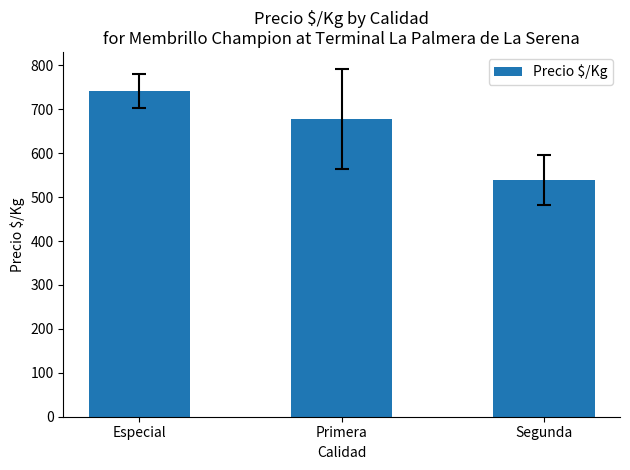

How many bars are there in total?

3